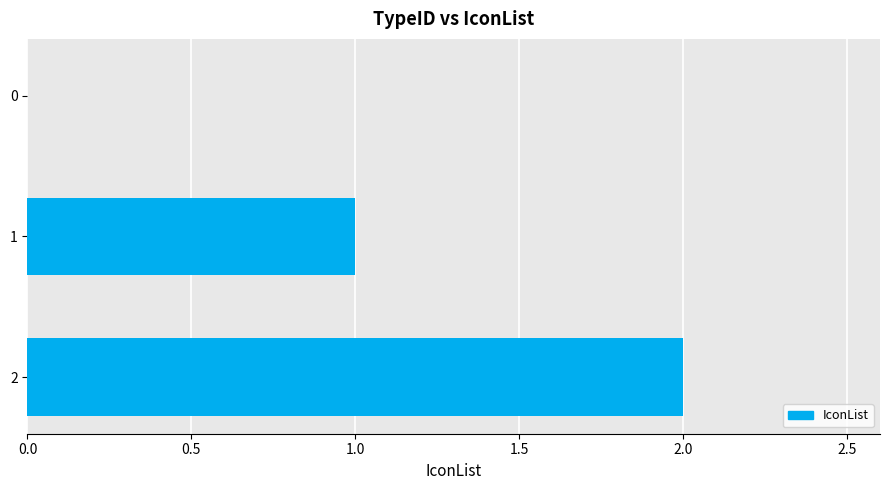

What is the ratio of the value at 1 to the value at 2?

0.5